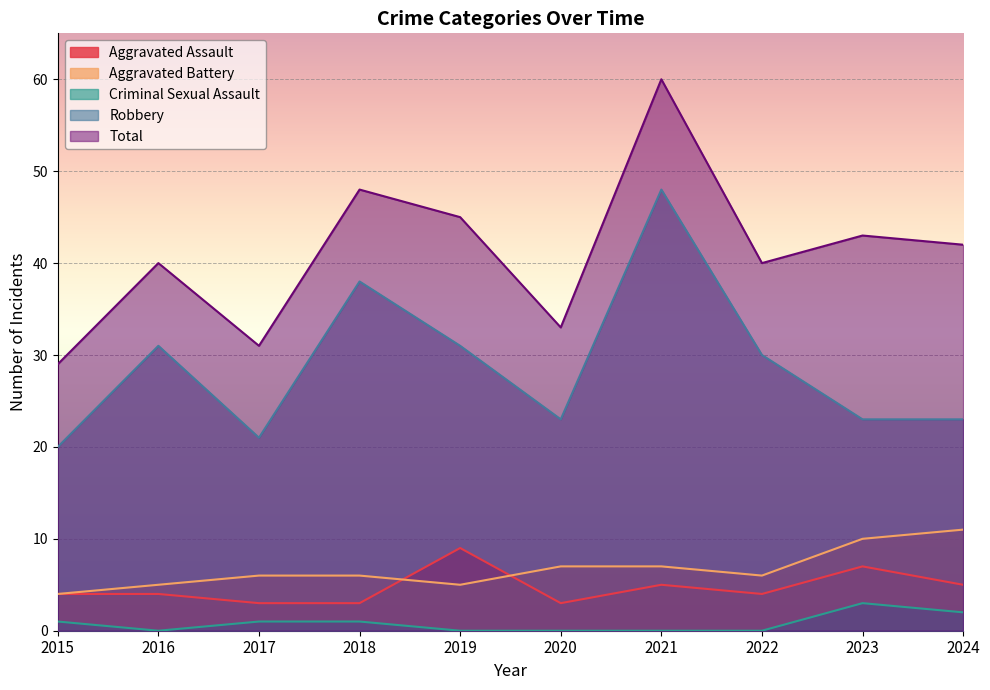

The value of Aggravated Assault at 2017 is 1. True or false?

False